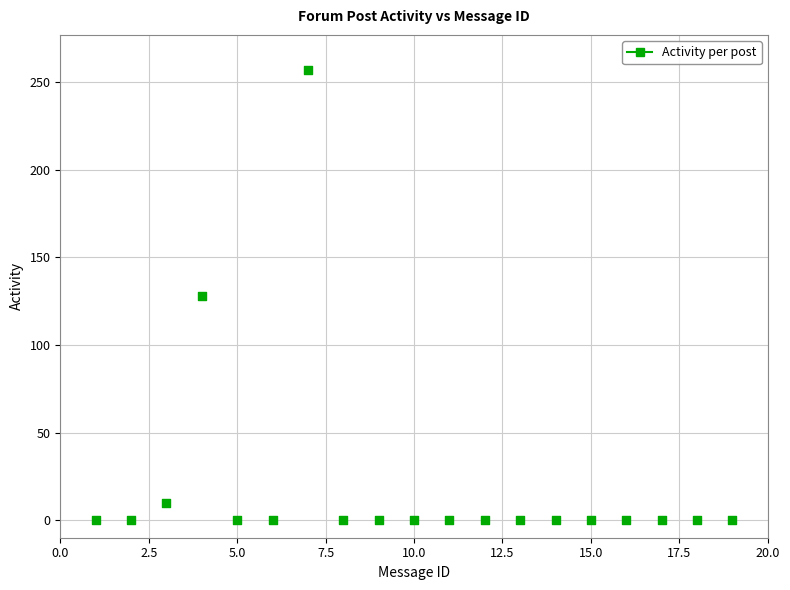

What is the range of Y values (max minus min)?

257